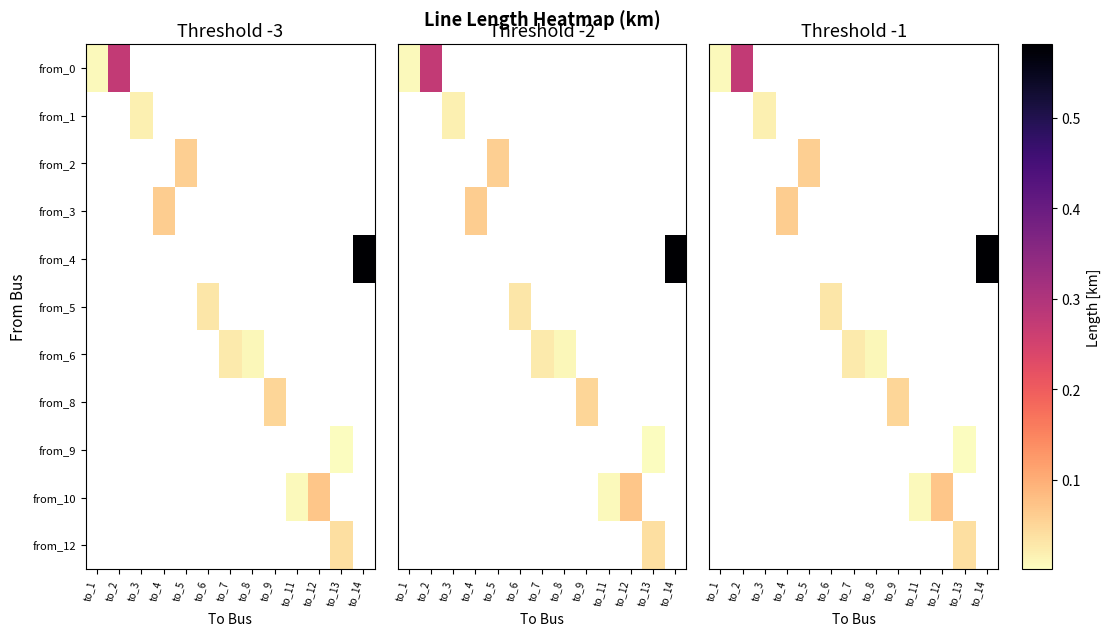

What is the maximum value shown in the chart?

0.6